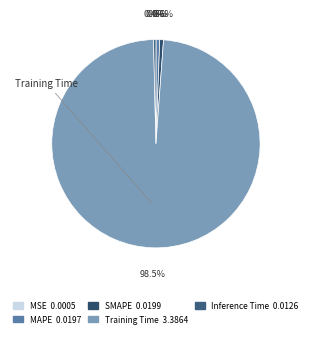

Which category accounts for the majority?

Training Time